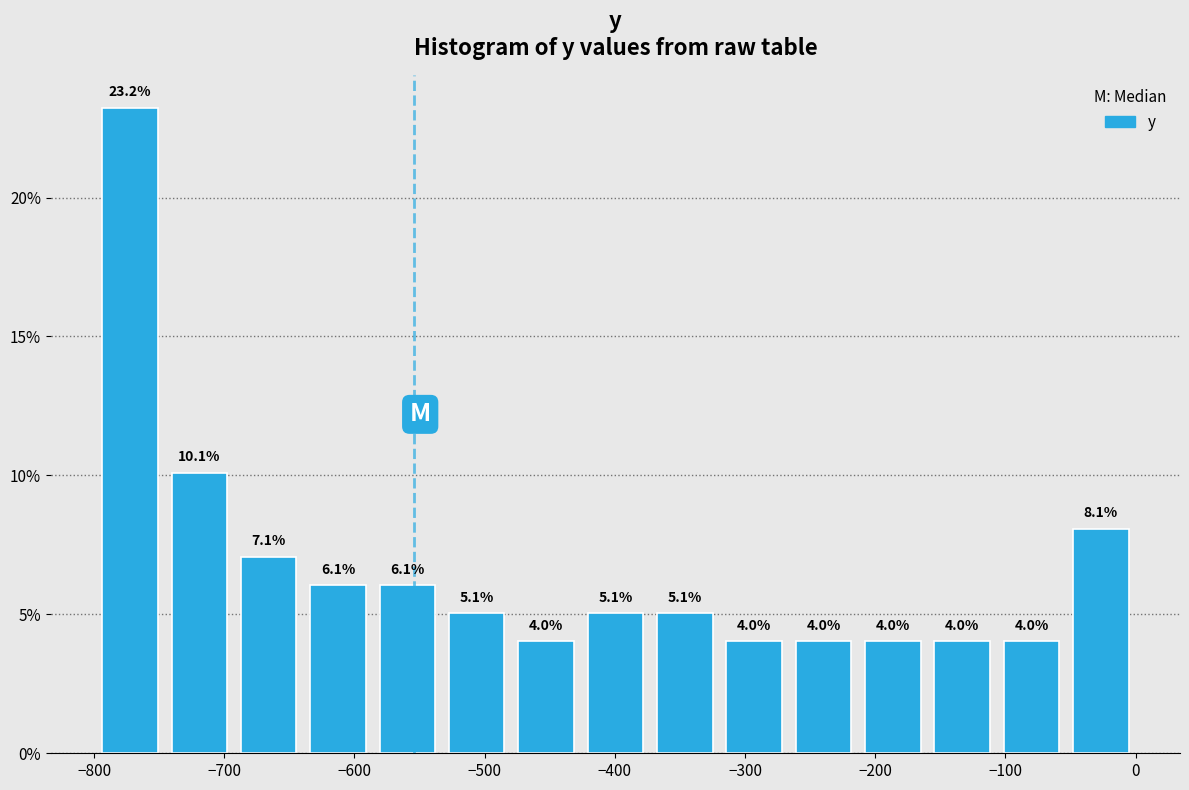

Reading left to right, list every bar in this chart as the range it spans on the x-axis followed by its height. The bar edges are not printed on the chart, so give them approximately, as read against the axis.

-800 to -750: 23.2
-750 to -690: 10.1
-690 to -640: 7.1
-640 to -590: 6.1
-590 to -530: 6.1
-530 to -480: 5.1
-480 to -430: 4.0
-430 to -370: 5.1
-370 to -320: 5.1
-320 to -270: 4.0
-270 to -210: 4.0
-210 to -160: 4.0
-160 to -110: 4.0
-110 to -50: 4.0
-50 to 0: 8.1